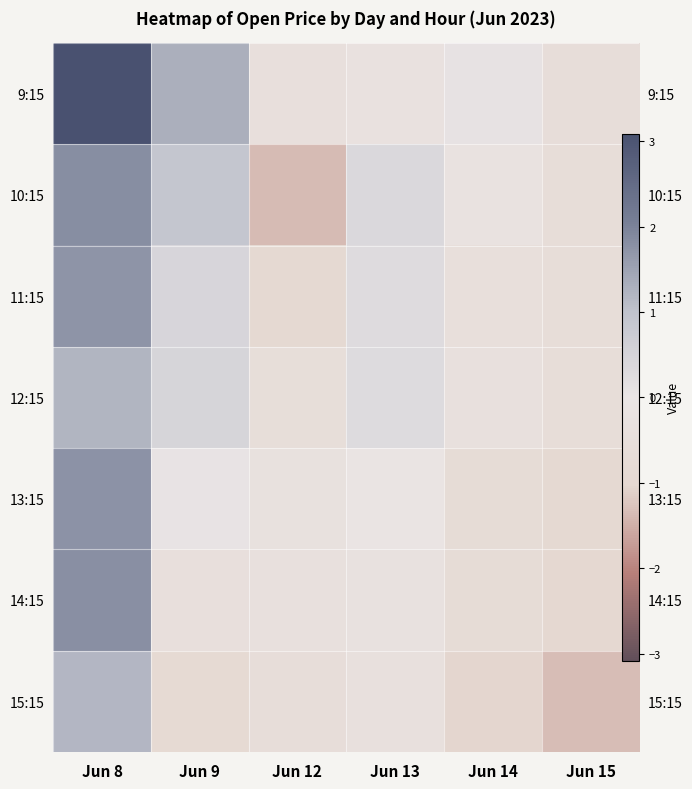

Is the value of 10:15 at Jun 13 greater than the value of 13:15 at Jun 13?

Yes